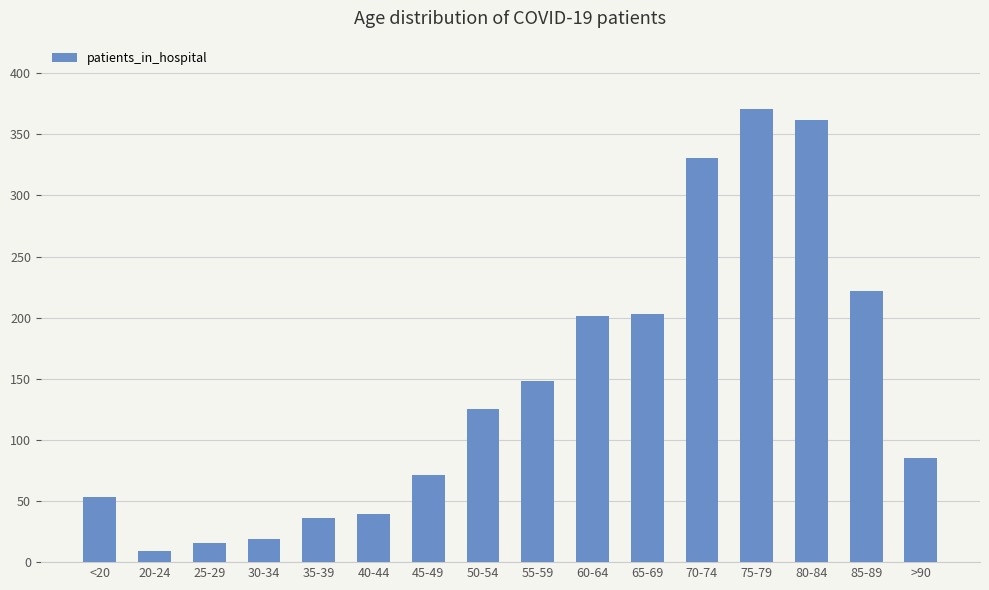

What is the label of the 13th bar from the left?

75-79